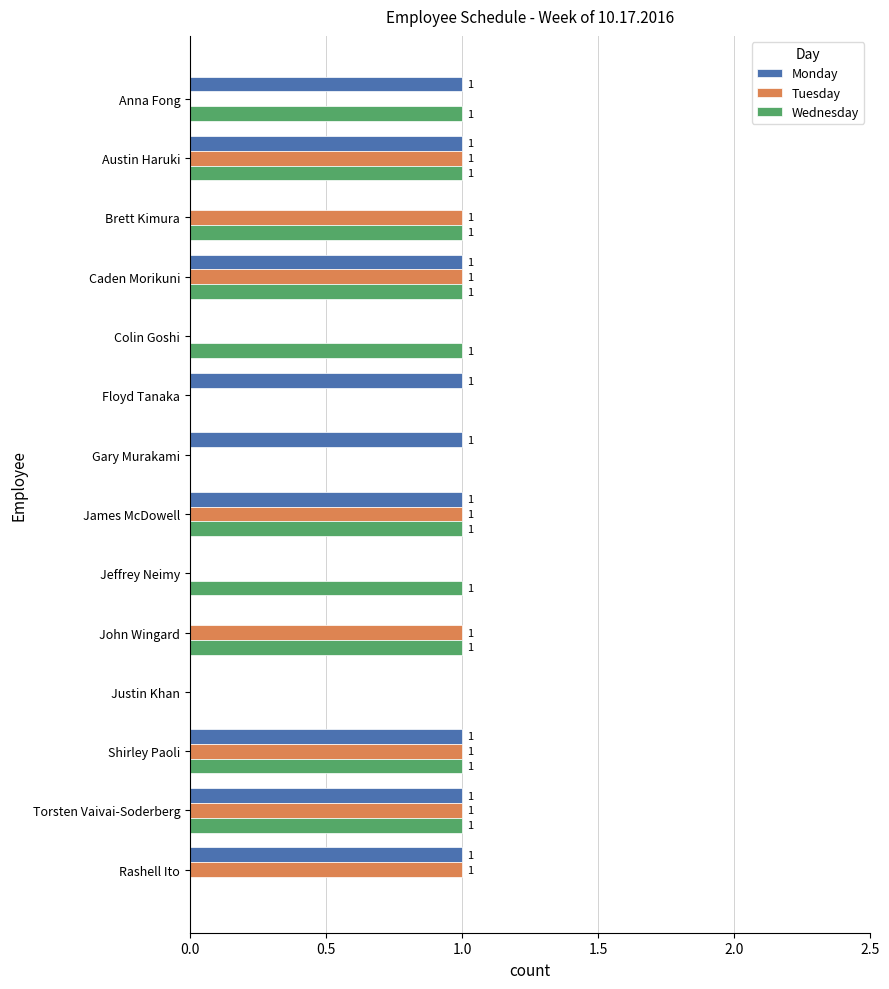

The Monday series shows 0 at Brett Kimura. True or false?

True